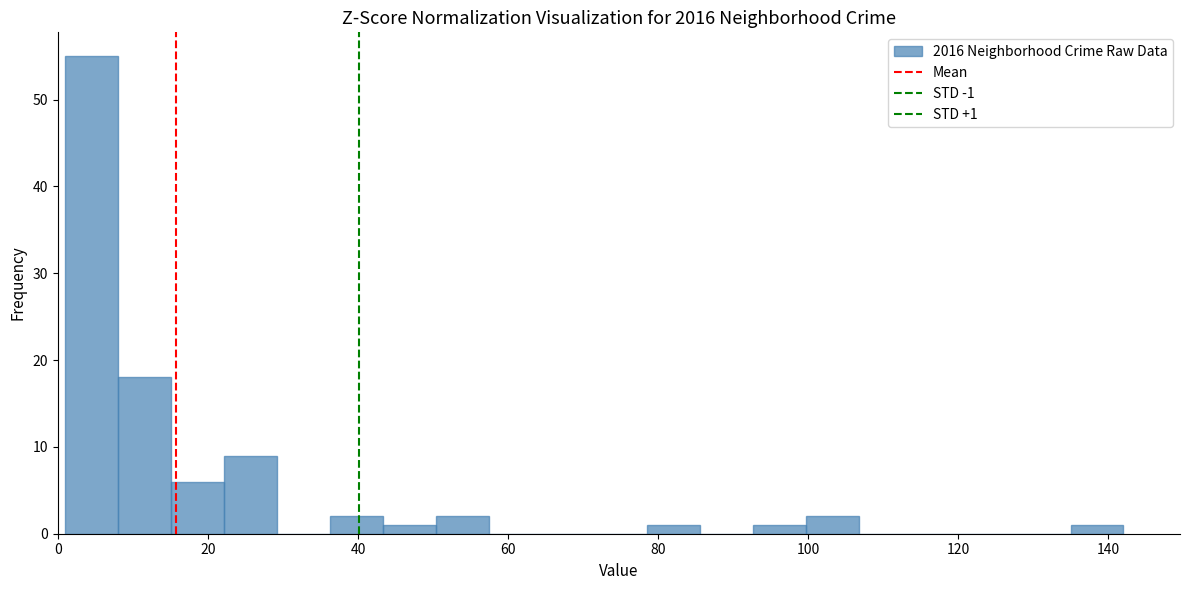

Read against the x-axis, roughly where is the centre of the tallest bar?

4